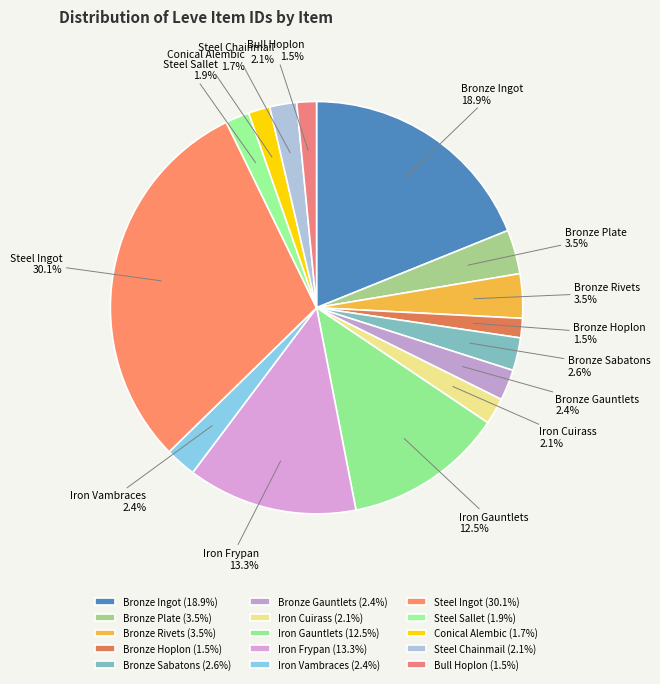

To the nearest percent, what is the combined percentage of Bronze Plate and Bronze Rivets?

7%